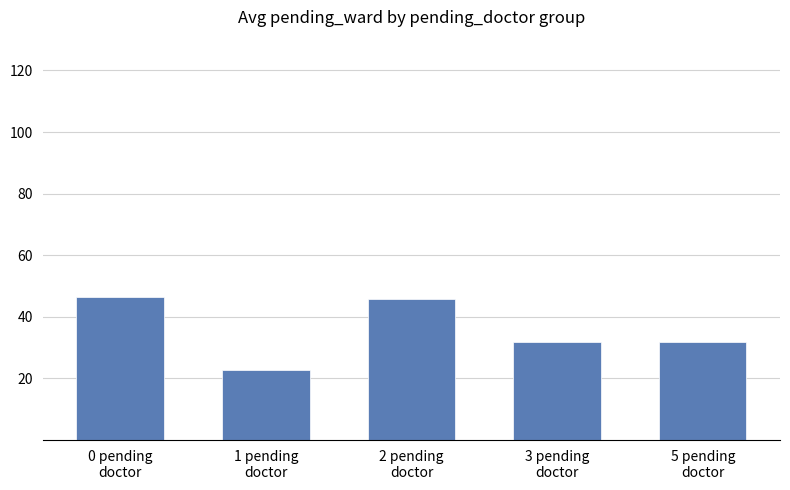

What is the difference between the maximum and minimum values?

23.8